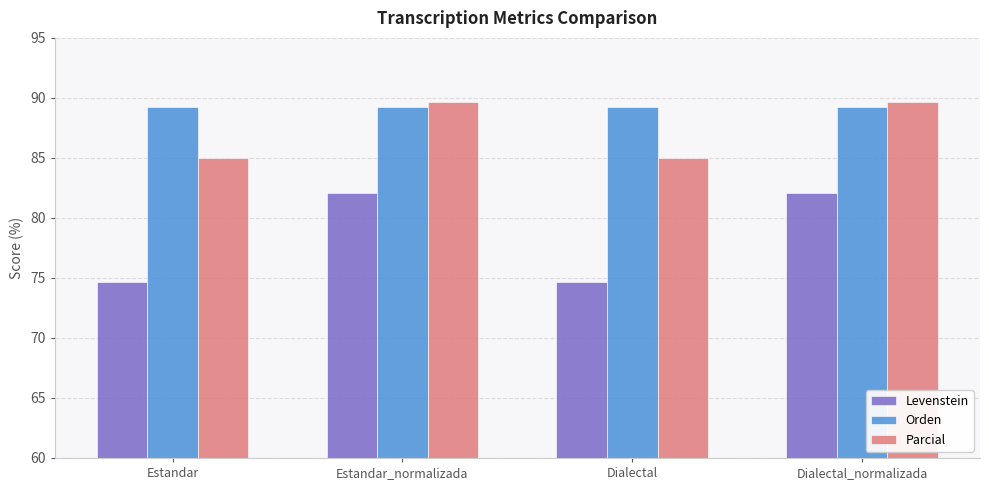

Reading left to right, list all the values displayed in this chart.

Levenstein: 74.7	82.1	74.7	82.1
Orden: 89.3	89.3	89.3	89.3
Parcial: 85.0	89.7	85.0	89.7